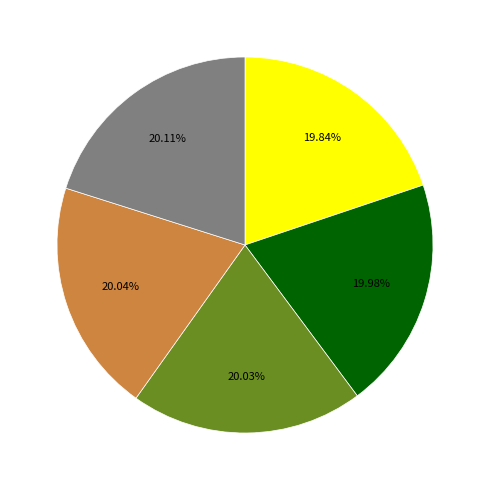

How many slices are in this pie chart?

5